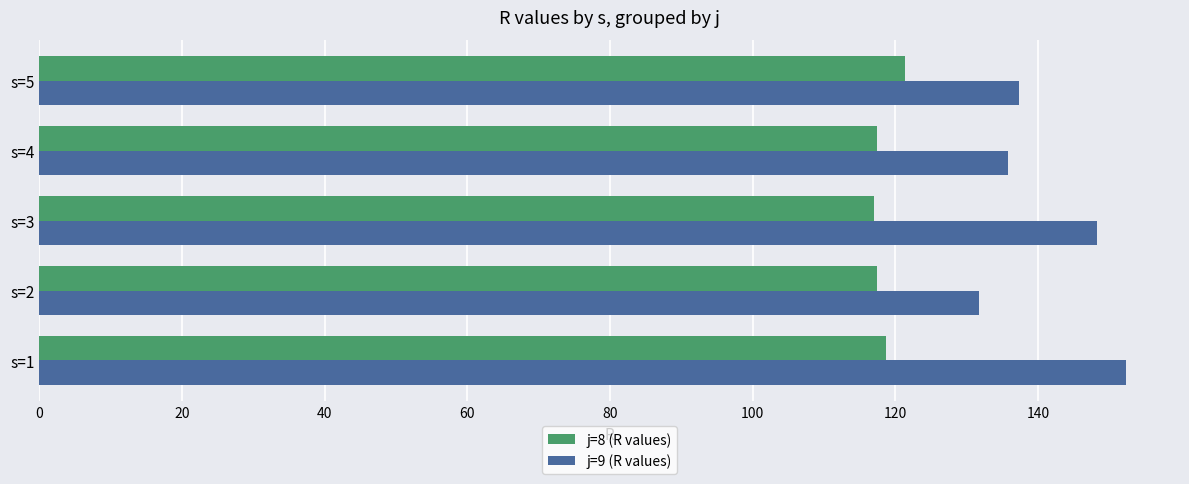

What is the greatest value displayed?

152.3